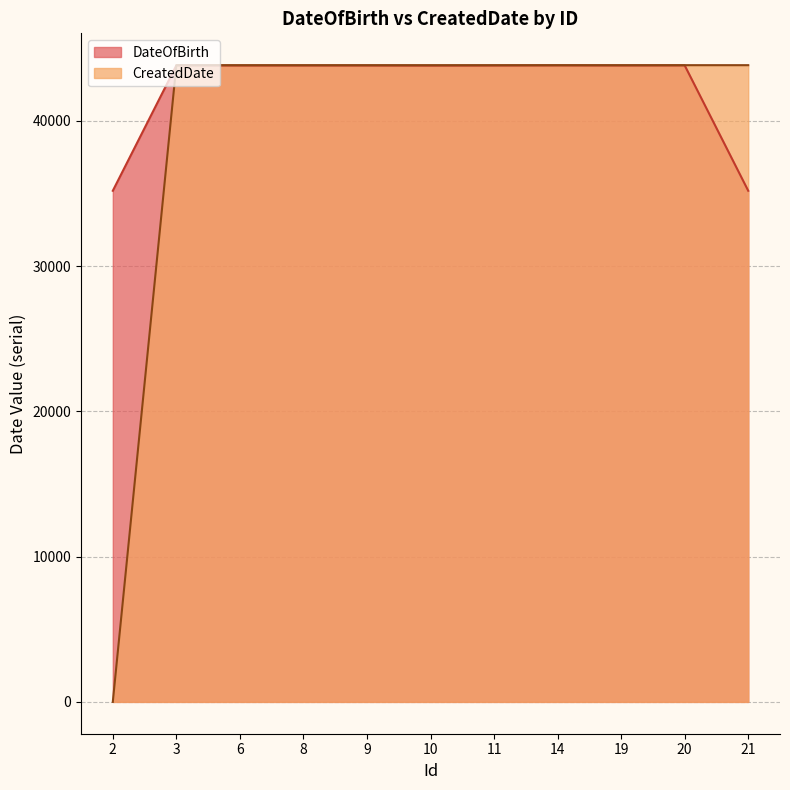

In DateOfBirth, how many points are higher than both neighbors (excluding endpoints)?

3